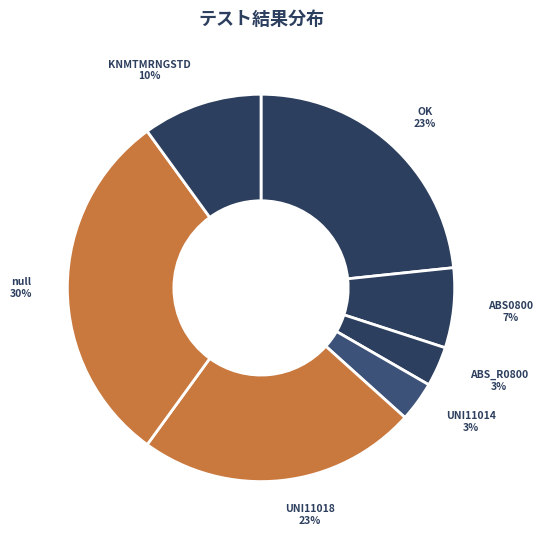

To the nearest percent, what is the difference between the UNI11014 and OK slice percentages?

20%